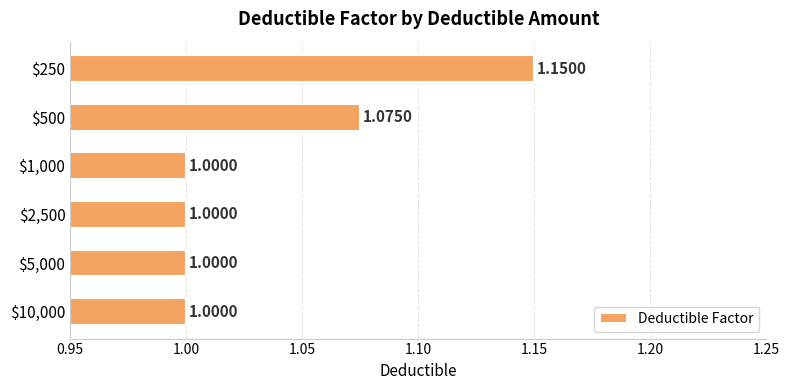

What is the sum of all values?

6.2